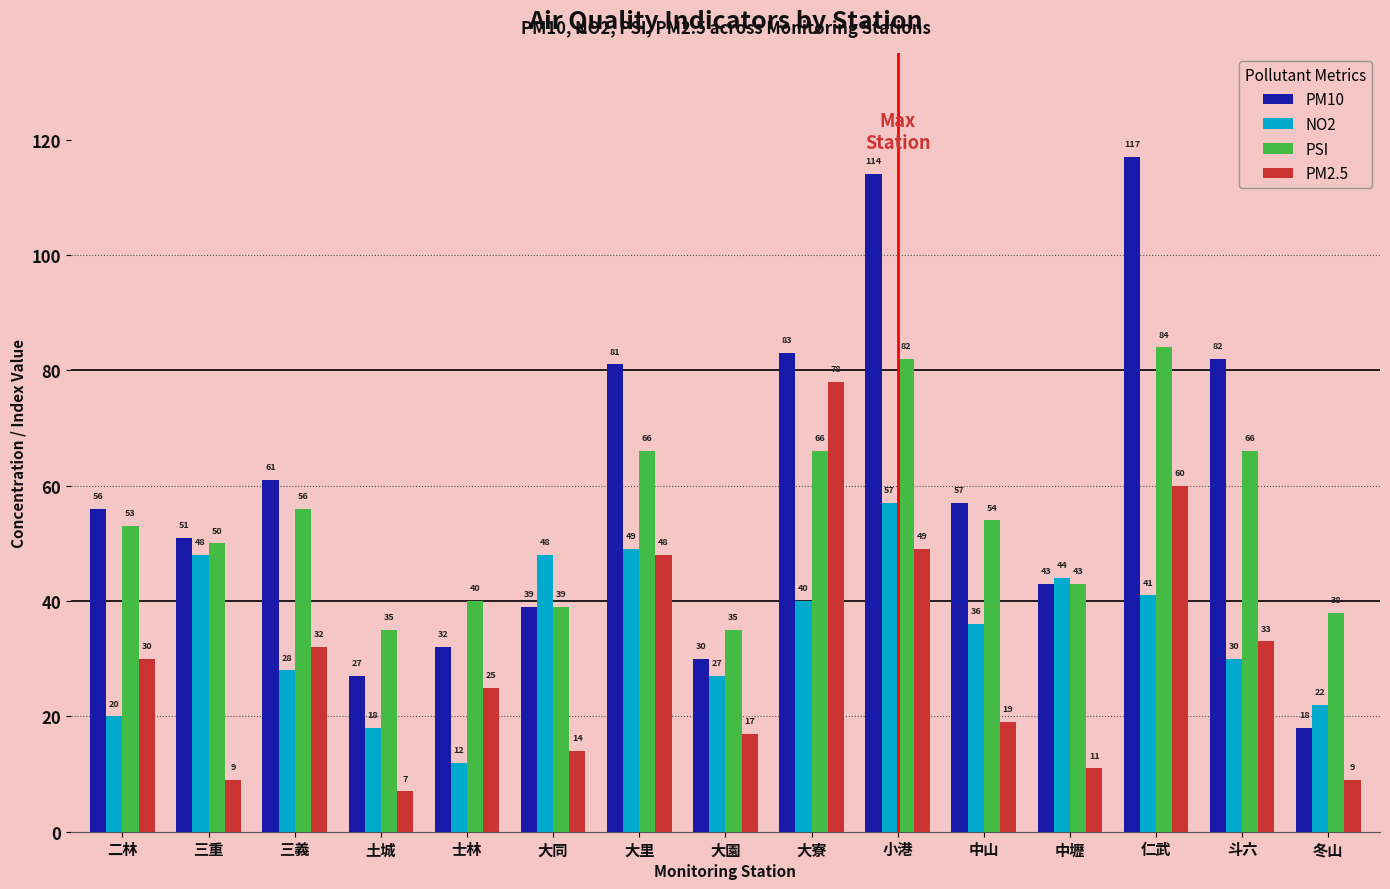

What are all the series names shown in the legend?

PM10, NO2, PSI, PM2.5